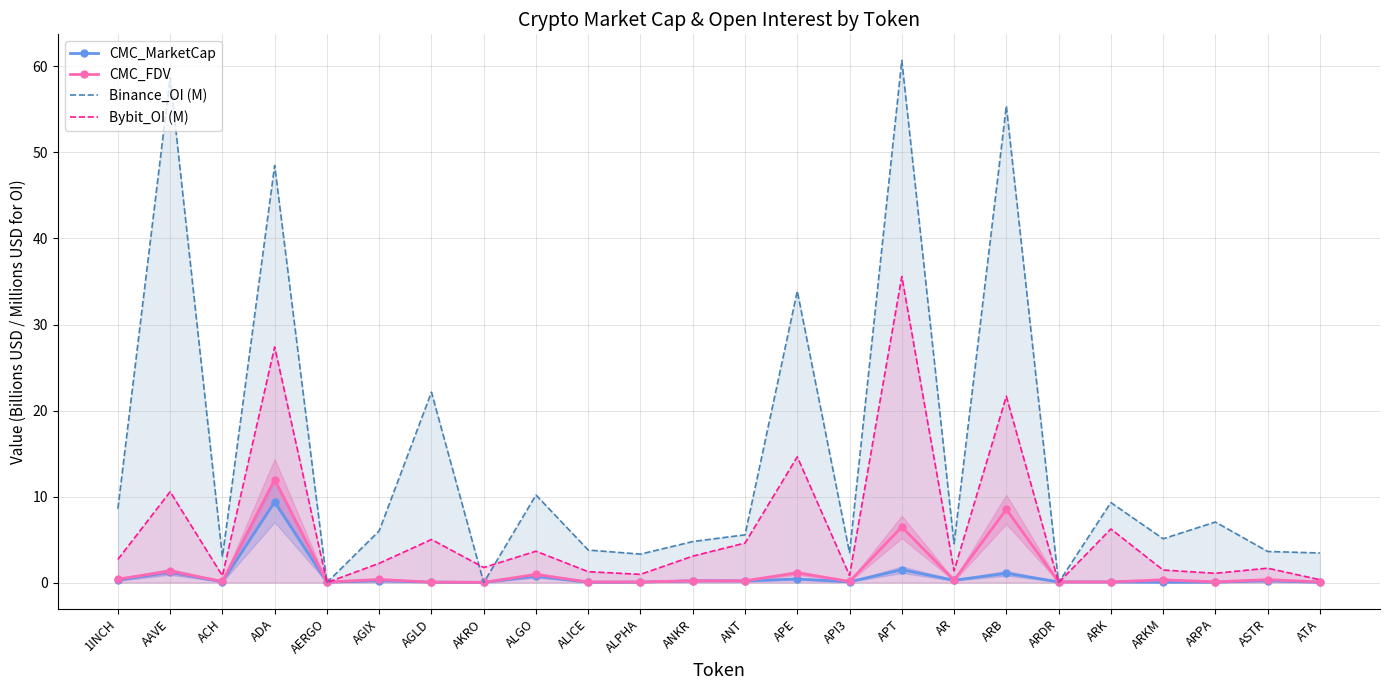

Rank the categories by Bybit_OI (M) value from lowest to highest.

AERGO, ARDR, ATA, ACH, API3, ALPHA, ARPA, ALICE, AR, ARKM, ASTR, AKRO, AGIX, 1INCH, ANKR, ALGO, ANT, AGLD, ARK, AAVE, APE, ARB, ADA, APT